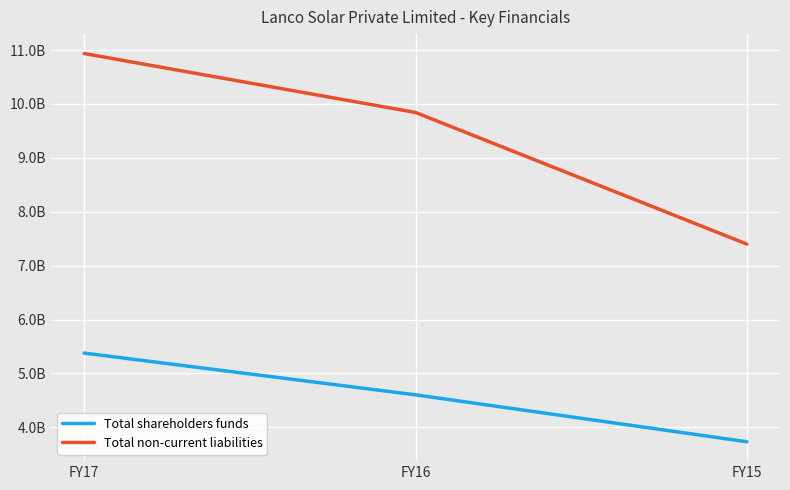

Does the chart have visible grid lines?

Yes